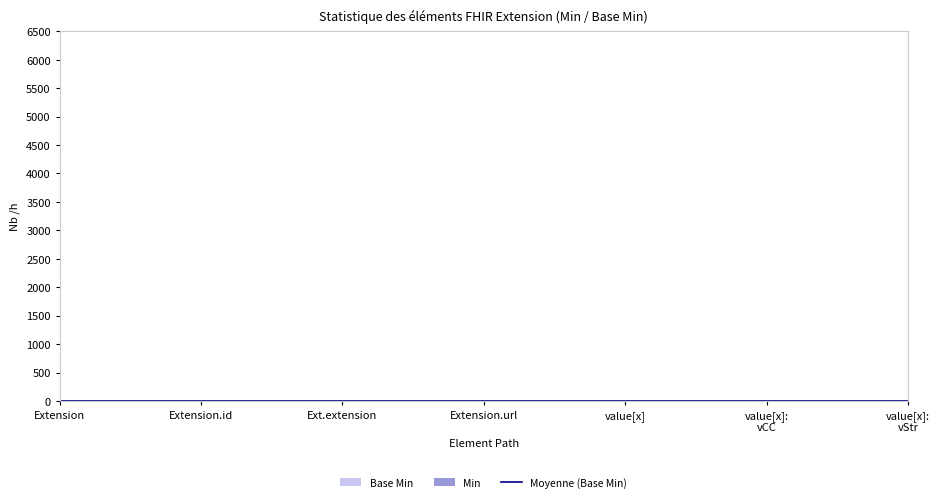

True or false: Base Min has more than 2 interior local peaks.

False